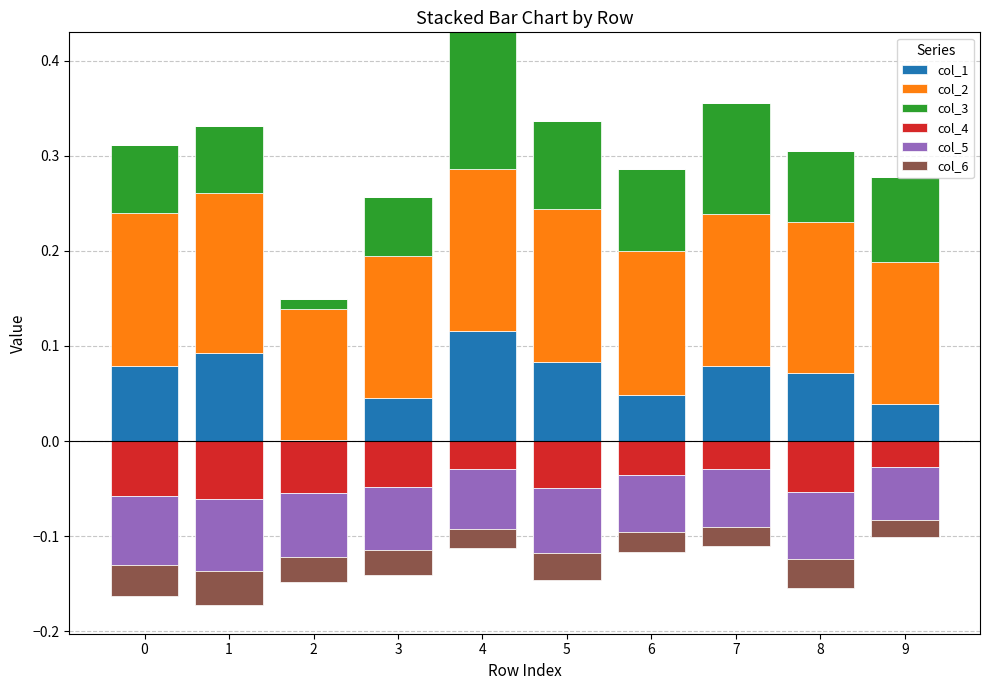

What are all the series names shown in the legend?

col_1, col_2, col_3, col_4, col_5, col_6